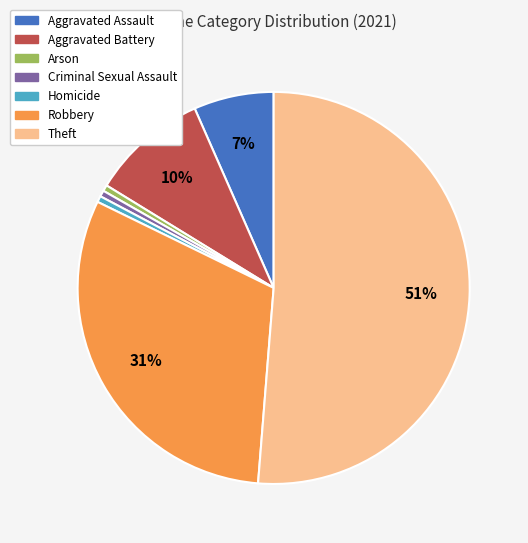

To the nearest percent, what percentage of the pie is Criminal Sexual Assault?

1%